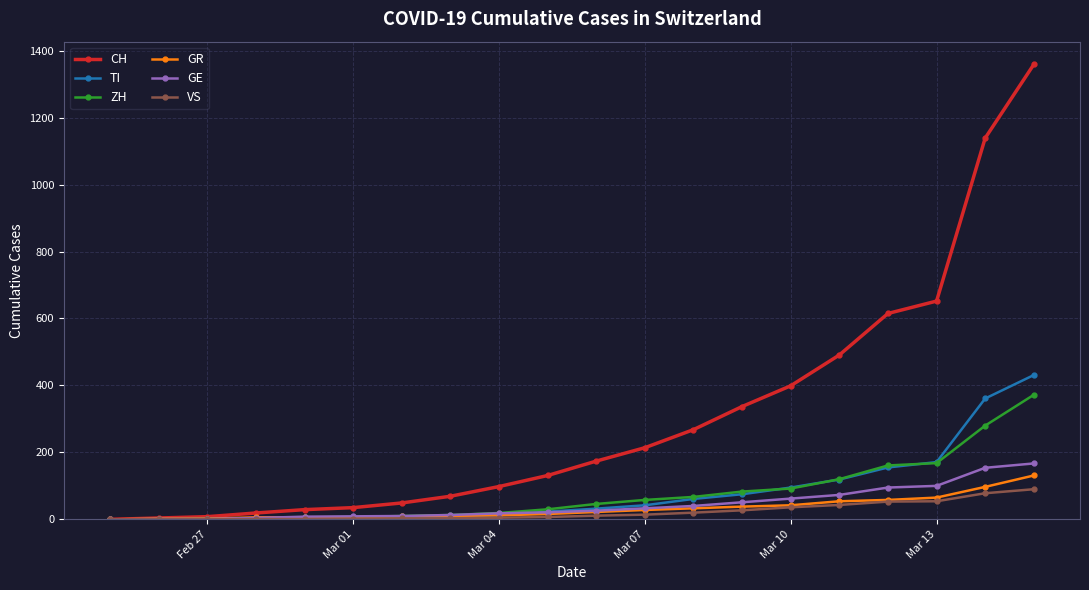

What is the difference between the second highest and minimum values in the GR series?

97